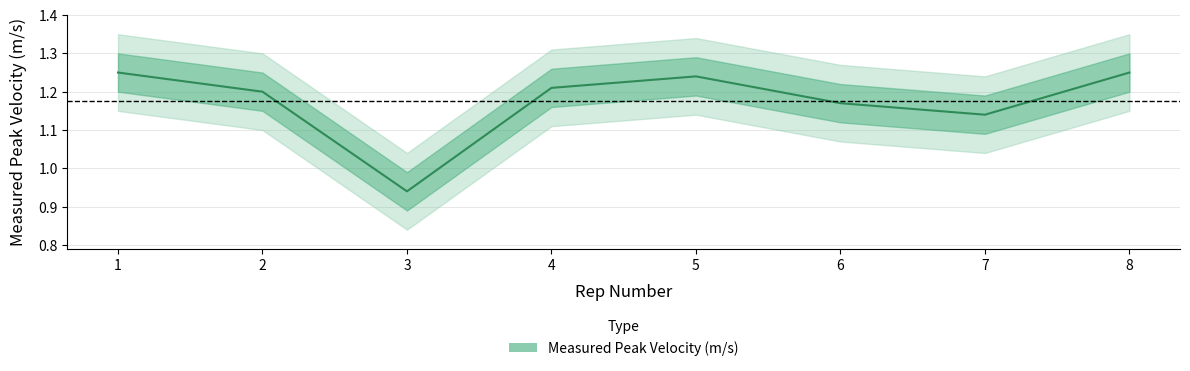

How many data points are less than 1?

1